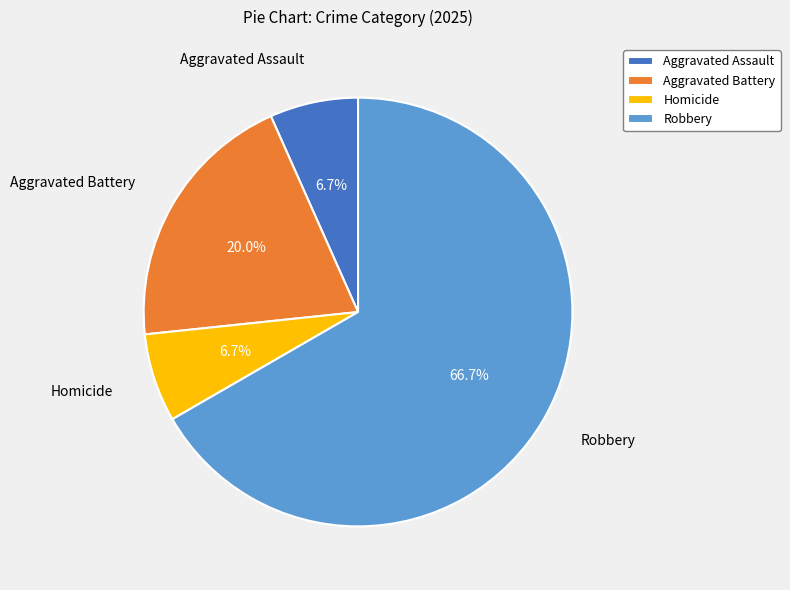

Does Robbery represent more than half of the total?

Yes